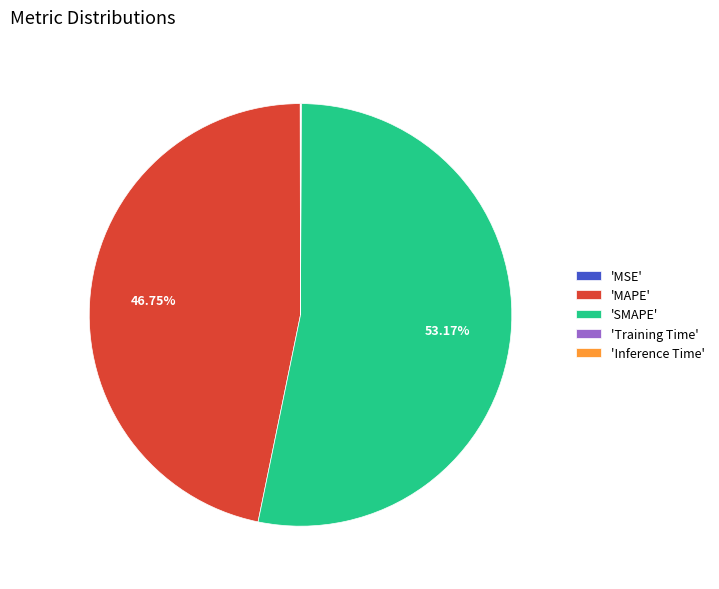

Which has a higher value, 'MAPE' or 'SMAPE'?

'SMAPE'